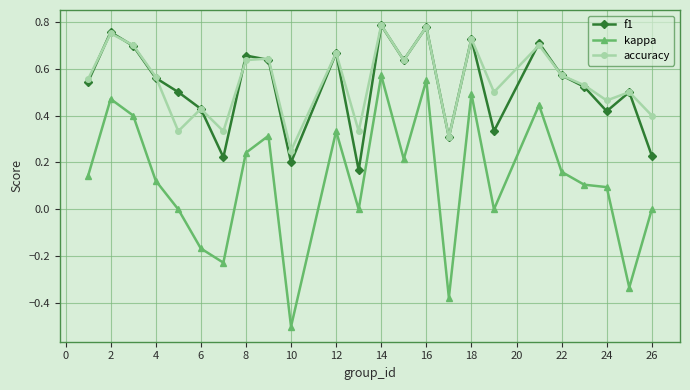

True or false: accuracy has more than 2 interior local peaks.

True